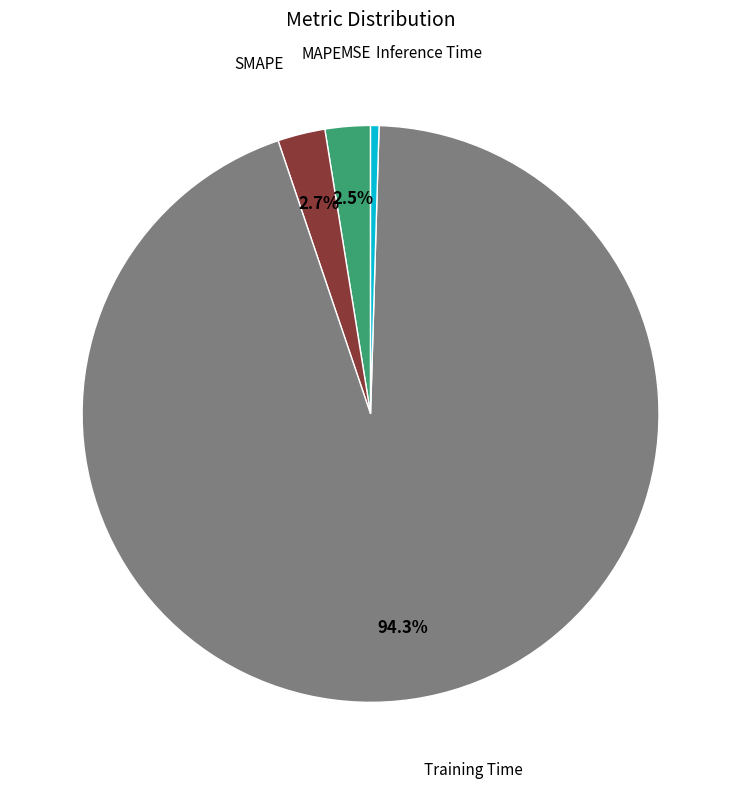

Which slice is the largest?

Training Time